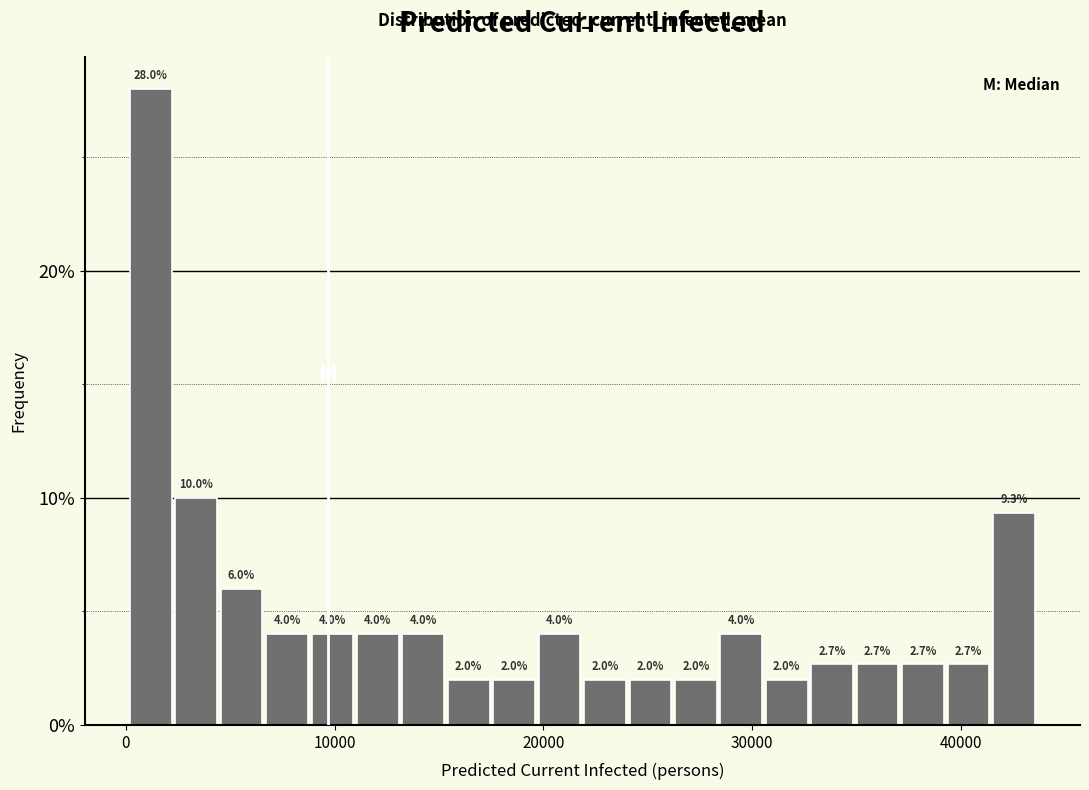

Read against the x-axis, roughly where is the centre of the tallest bar?

1000